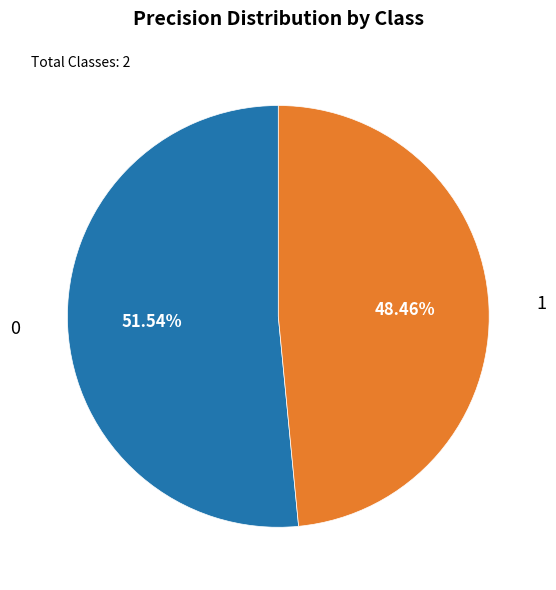

Which slice is the smallest?

1